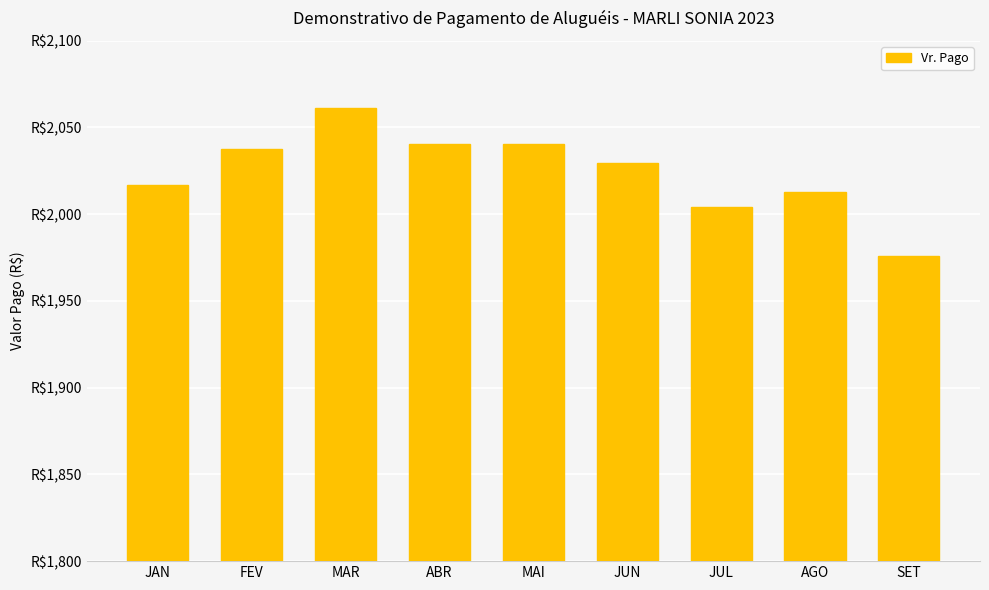

Does the chart contain any negative values?

No